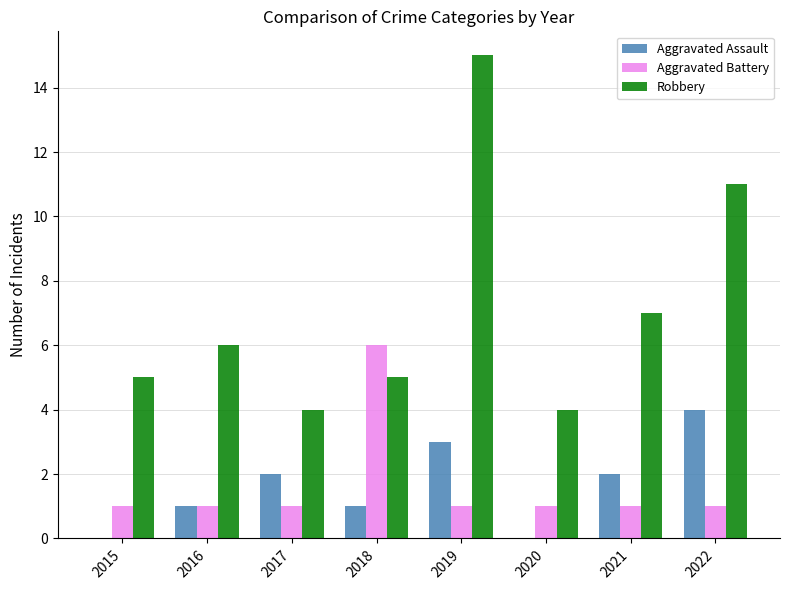

True or false: Aggravated Assault has a value of 1 at 2018.

True